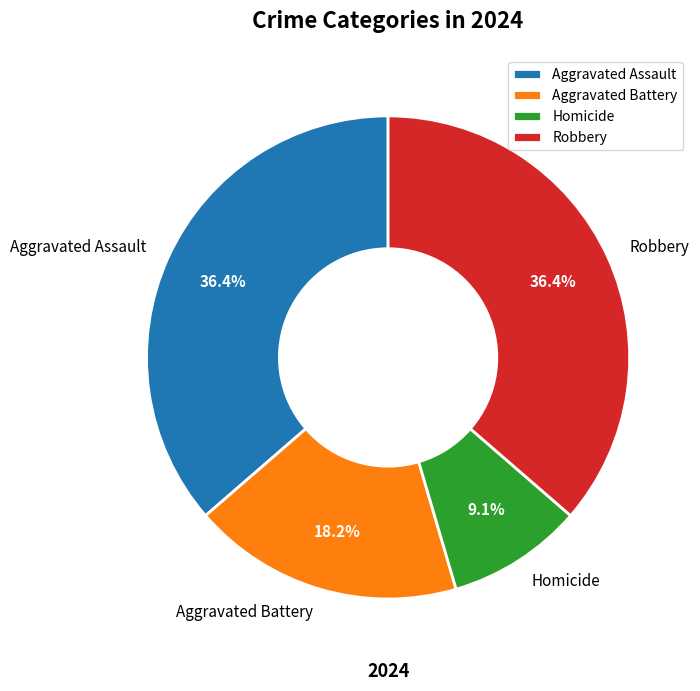

The Robbery slice represents 50% of the pie. True or false?

False